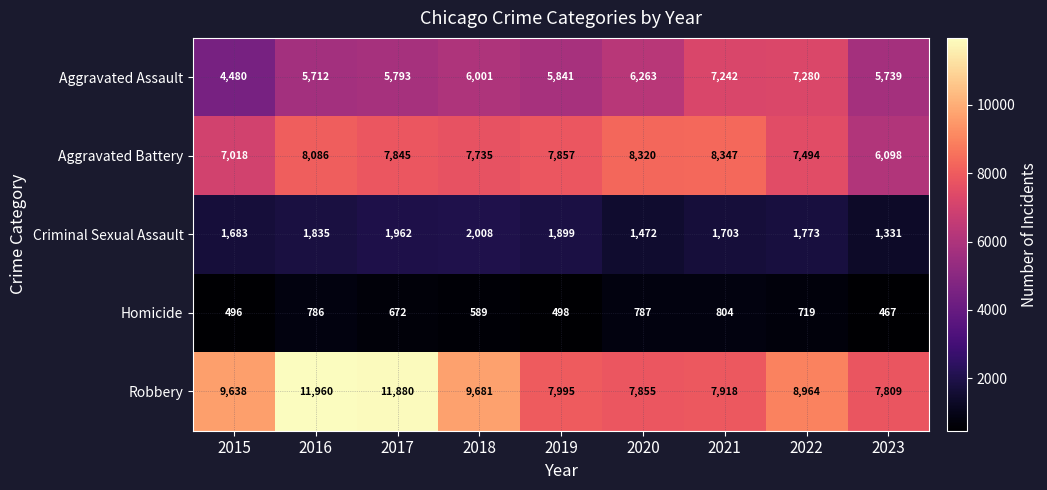

Rank the series at 2015 from highest to lowest value.

Robbery, Aggravated Battery, Aggravated Assault, Criminal Sexual Assault, Homicide